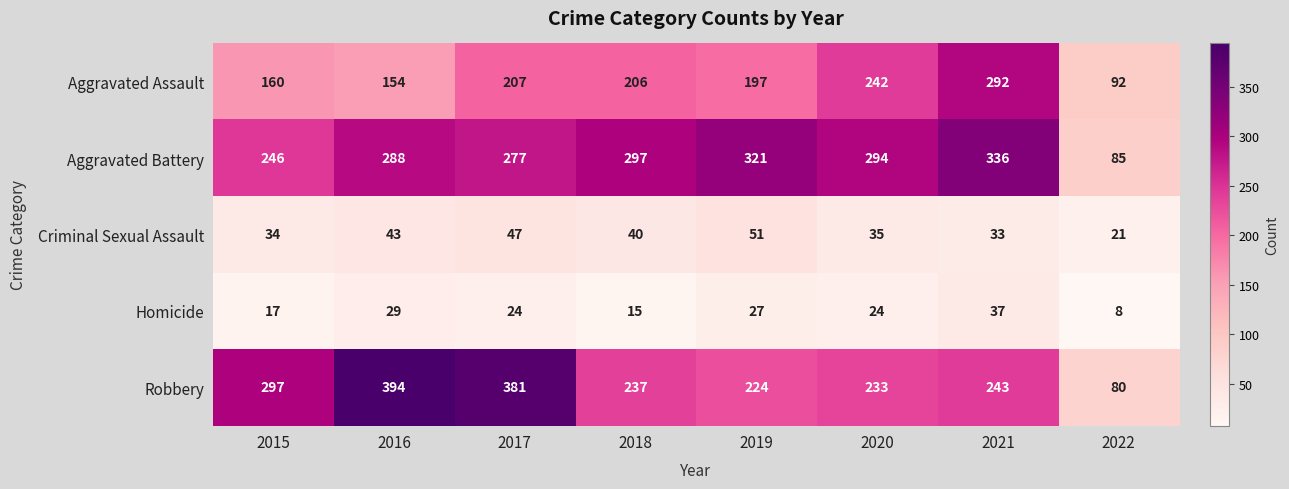

Is the value of Aggravated Assault at 2015 greater than the value of Criminal Sexual Assault at 2015?

Yes